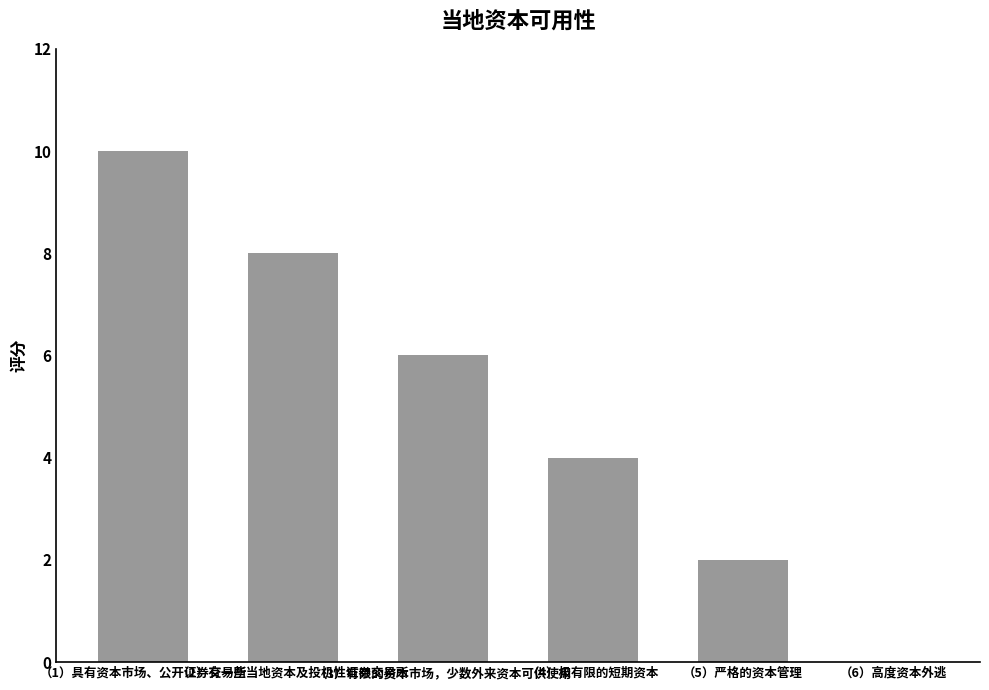

What is the difference between the values at （2）有一些当地资本及投机性证券交易所 and （4）极有限的短期资本?

4